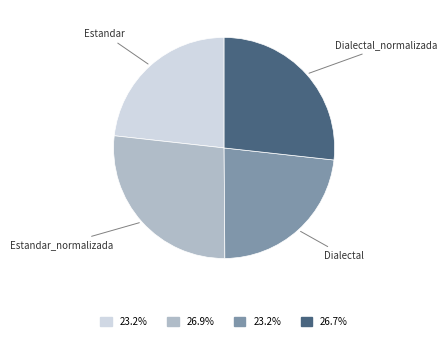

Does any single category account for the majority?

No